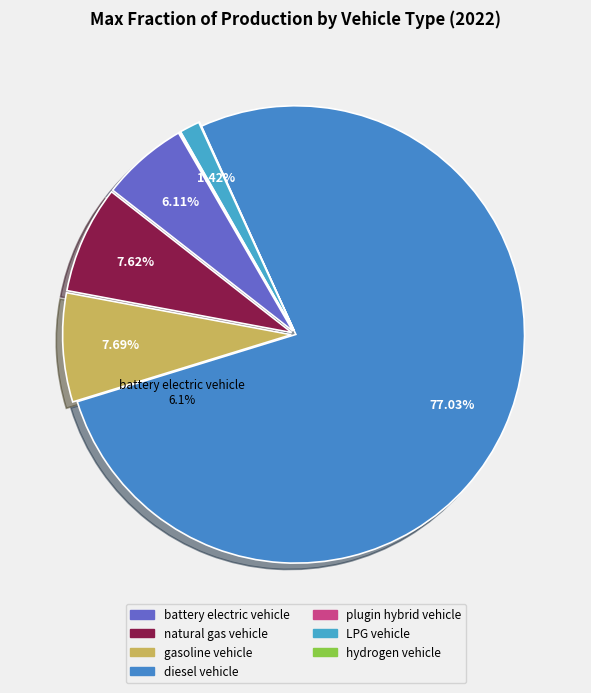

Is there any slice that represents more than half of the pie?

Yes